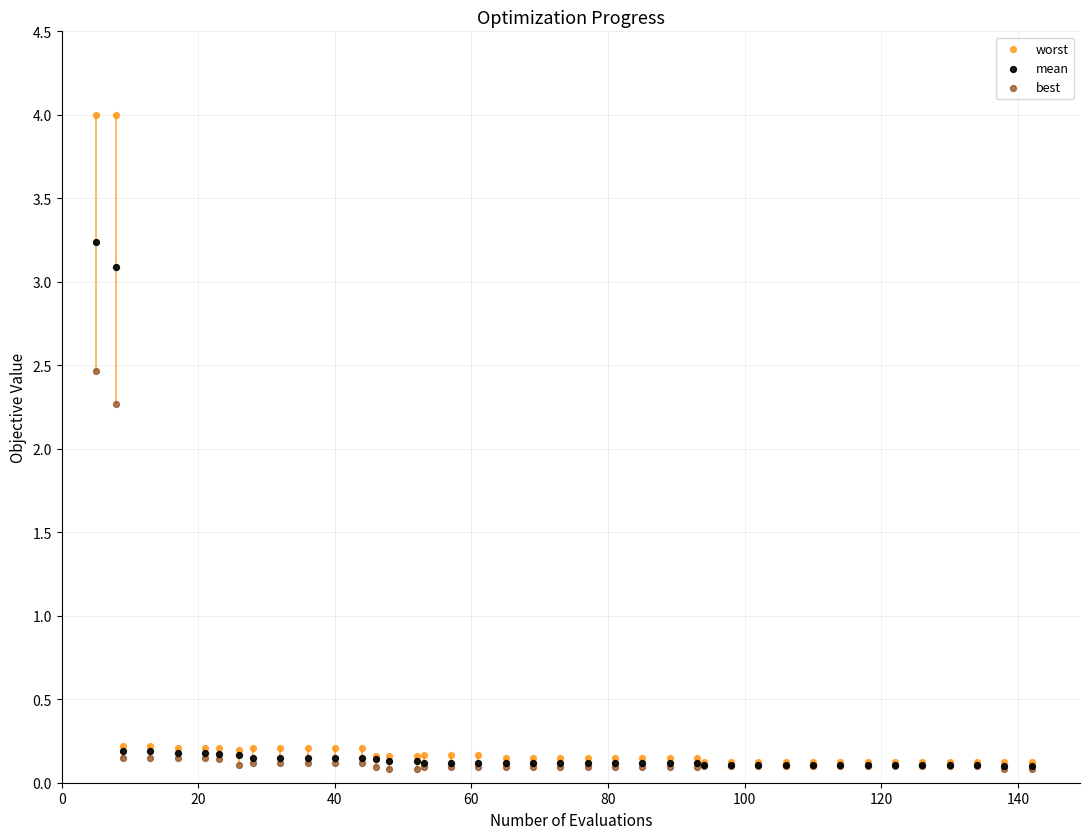

Which series has the largest Y range (max minus min)?

worst